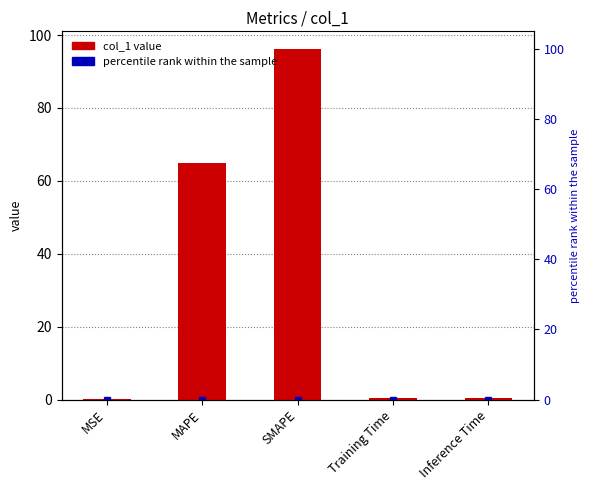

How many distinct data groups are displayed?

1